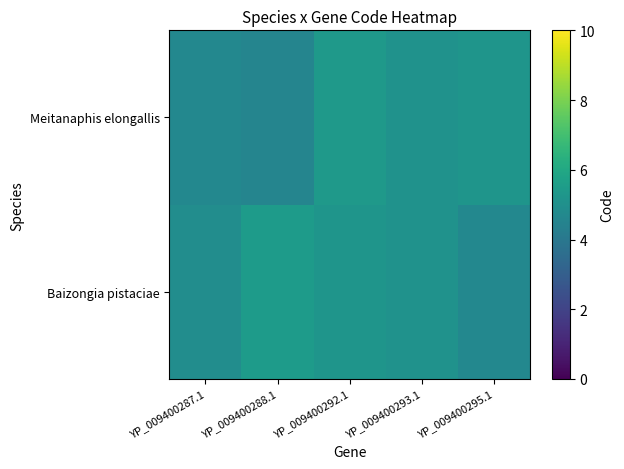

Count the number of categories in the chart.

5